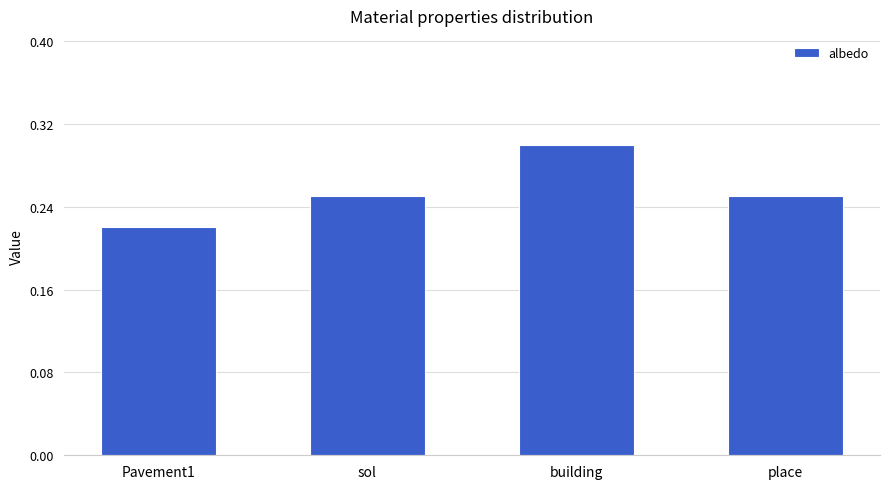

What is the sum of all values?

1.0